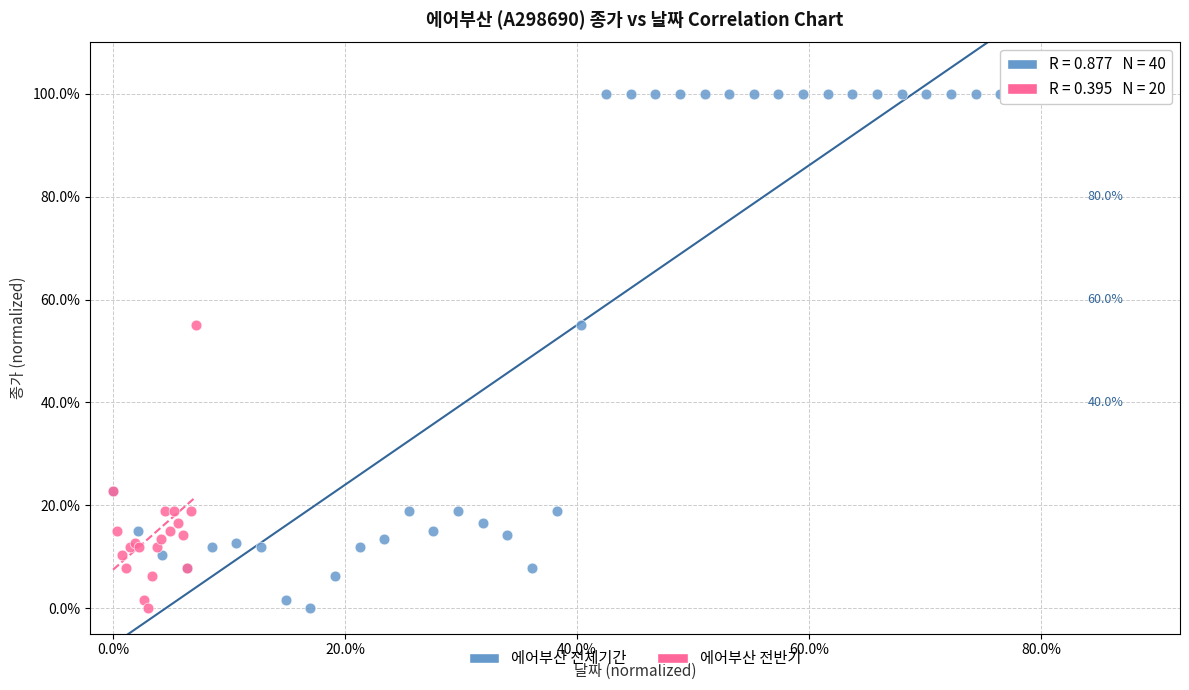

What are all the series names shown in the legend?

에어부산 전체기간, 에어부산 전반기